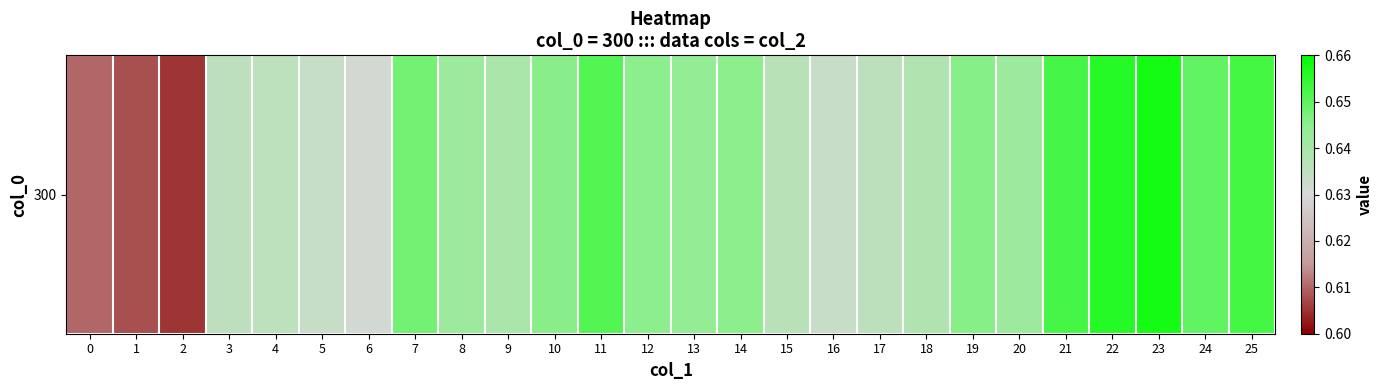

What is the greatest value displayed?

0.7